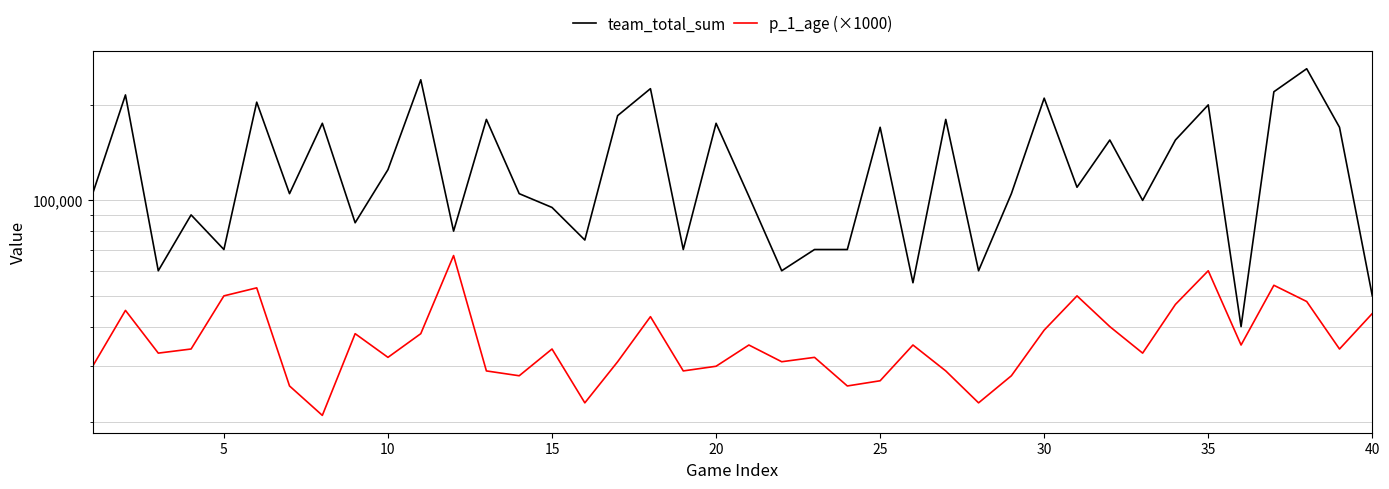

Does the chart have visible grid lines?

Yes